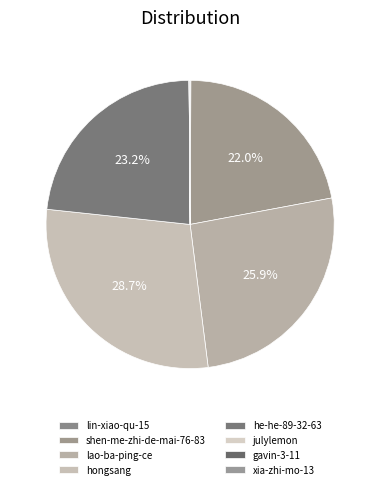

How many slices are in this pie chart?

8